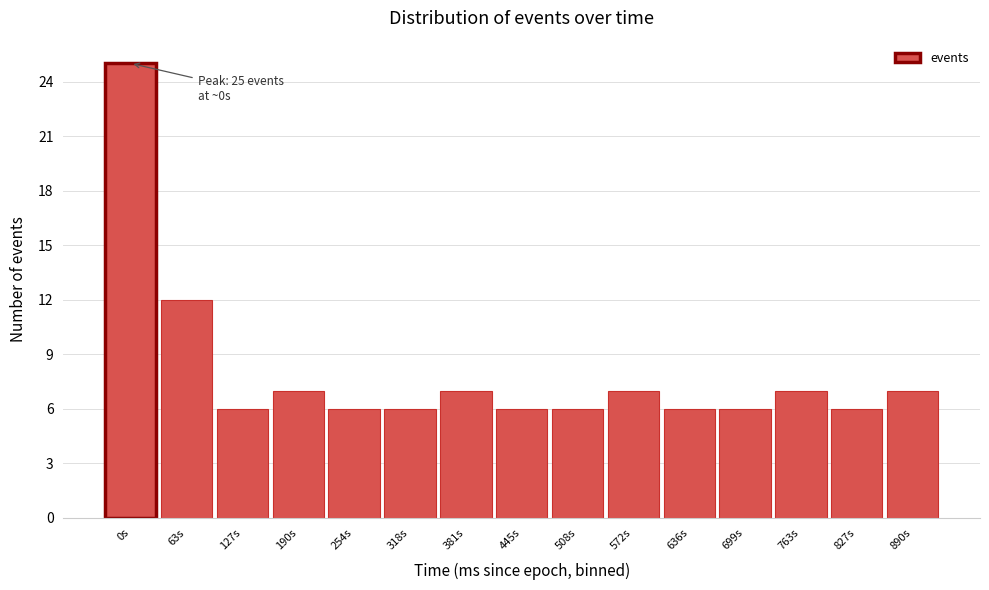

Reading right to left, transcribe all the data shown in this chart.

890s=7	827s=6	763s=7	699s=6	636s=6	572s=7	508s=6	445s=6	381s=7	318s=6	254s=6	190s=7	127s=6	63s=12	0s=25